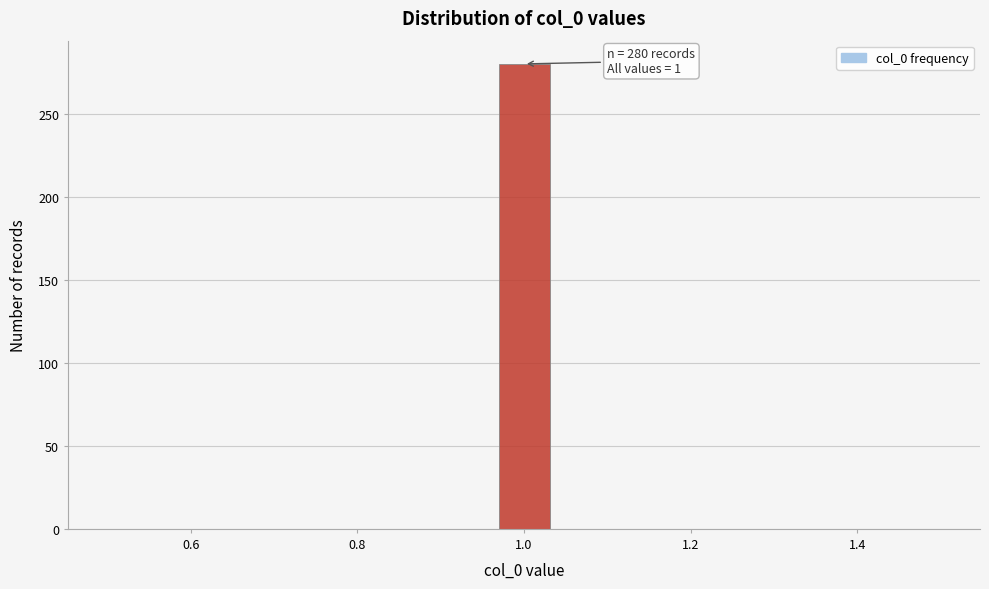

Around what value on the x-axis is the tallest bar? Give the approximate position of its centre, as read against the axis.

1.00